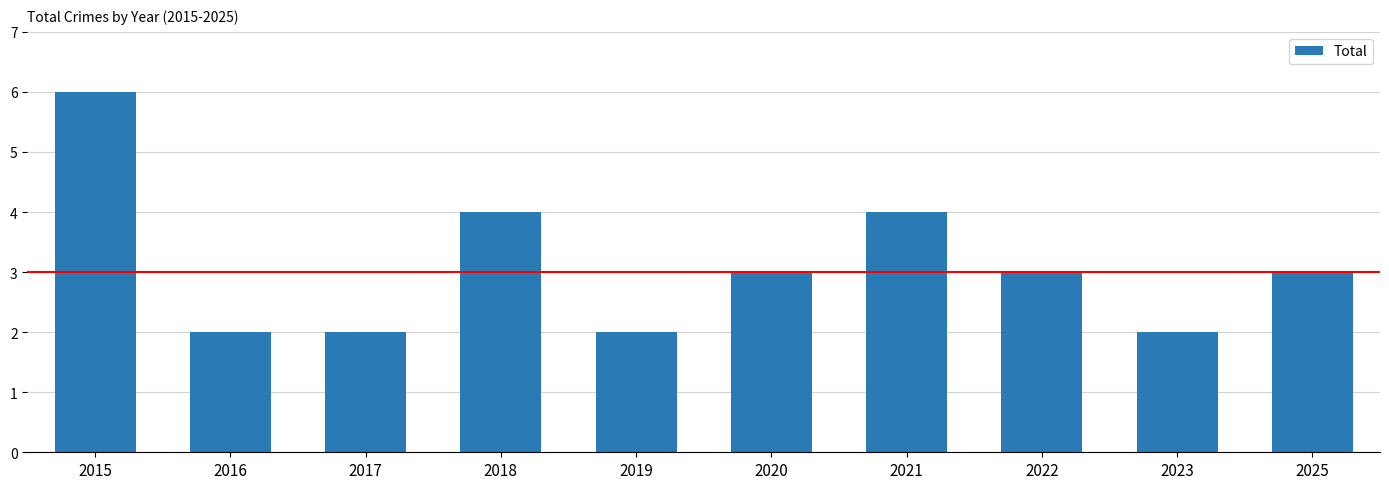

What value does the data have at 2018?

4